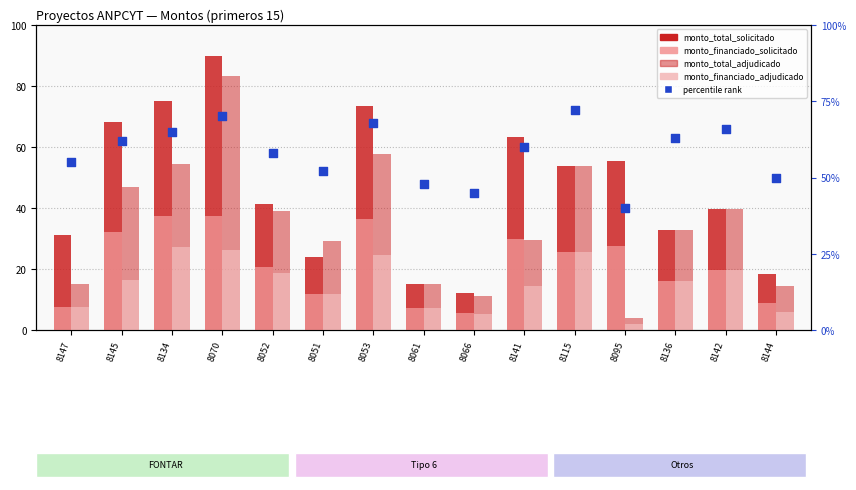

Which series contains the highest Y value?

monto_total_solicitado